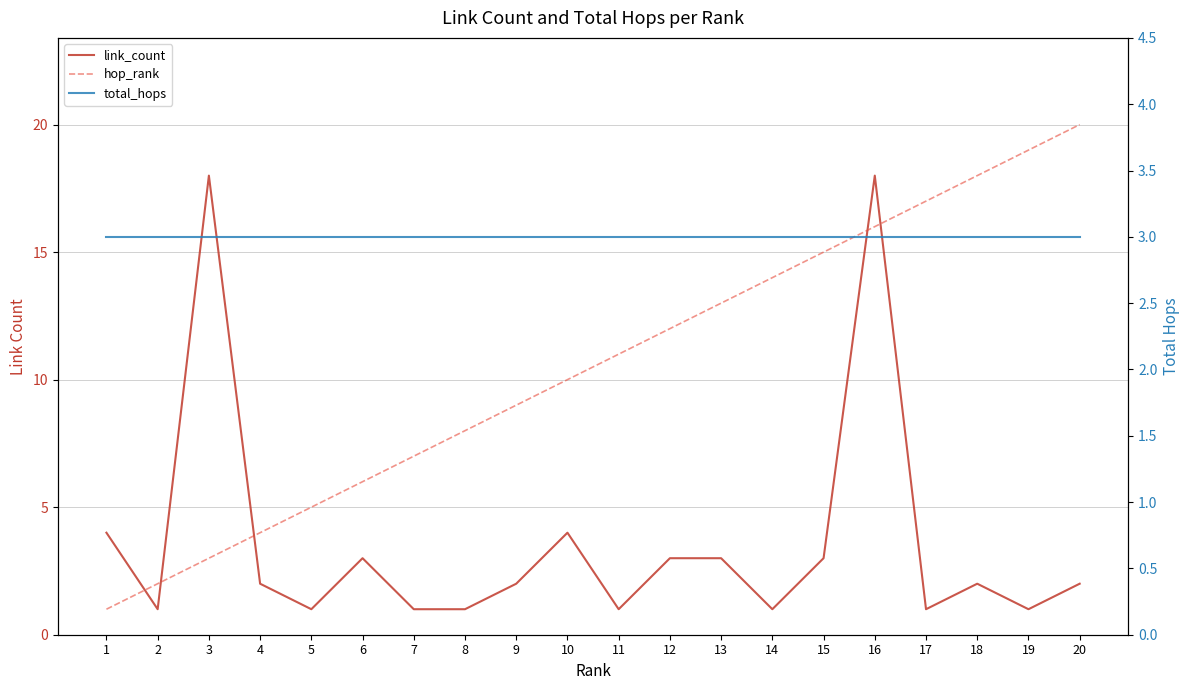

At which label does link_count reach its minimum?

2